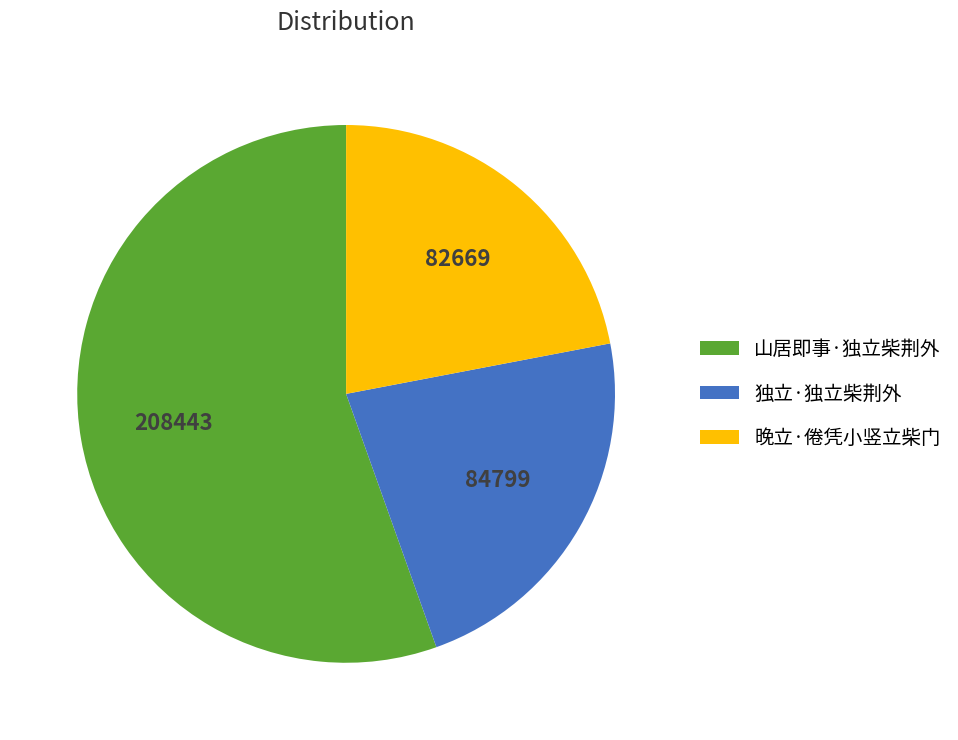

Is it true that 山居即事·独立柴荆外 is 55% of the pie?

True